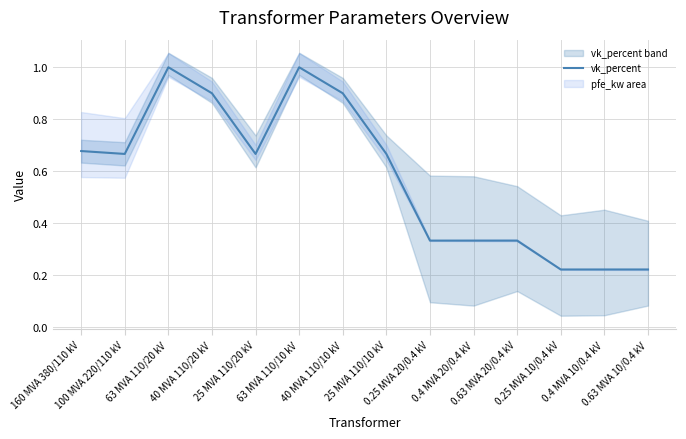

The chart shows a value of 0.3 at 0.63 MVA 20/0.4 kV. True or false?

True